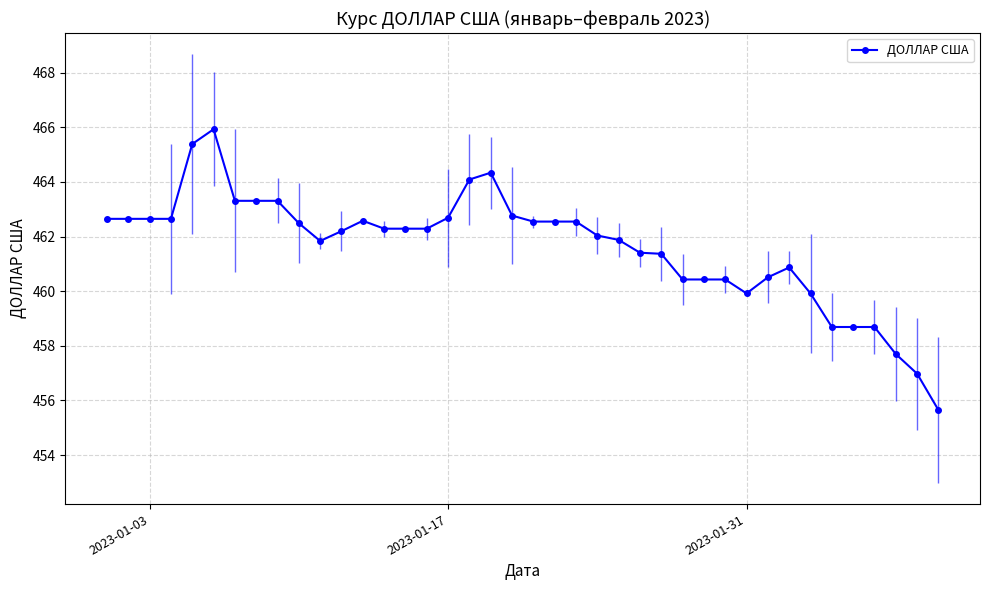

What is the value of the 24th point from the left?

462.0